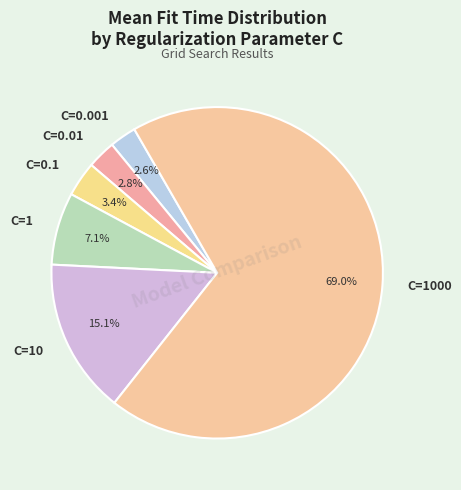

To the nearest percent, what is the difference between the C=1000 and C=0.001 slice percentages?

66%